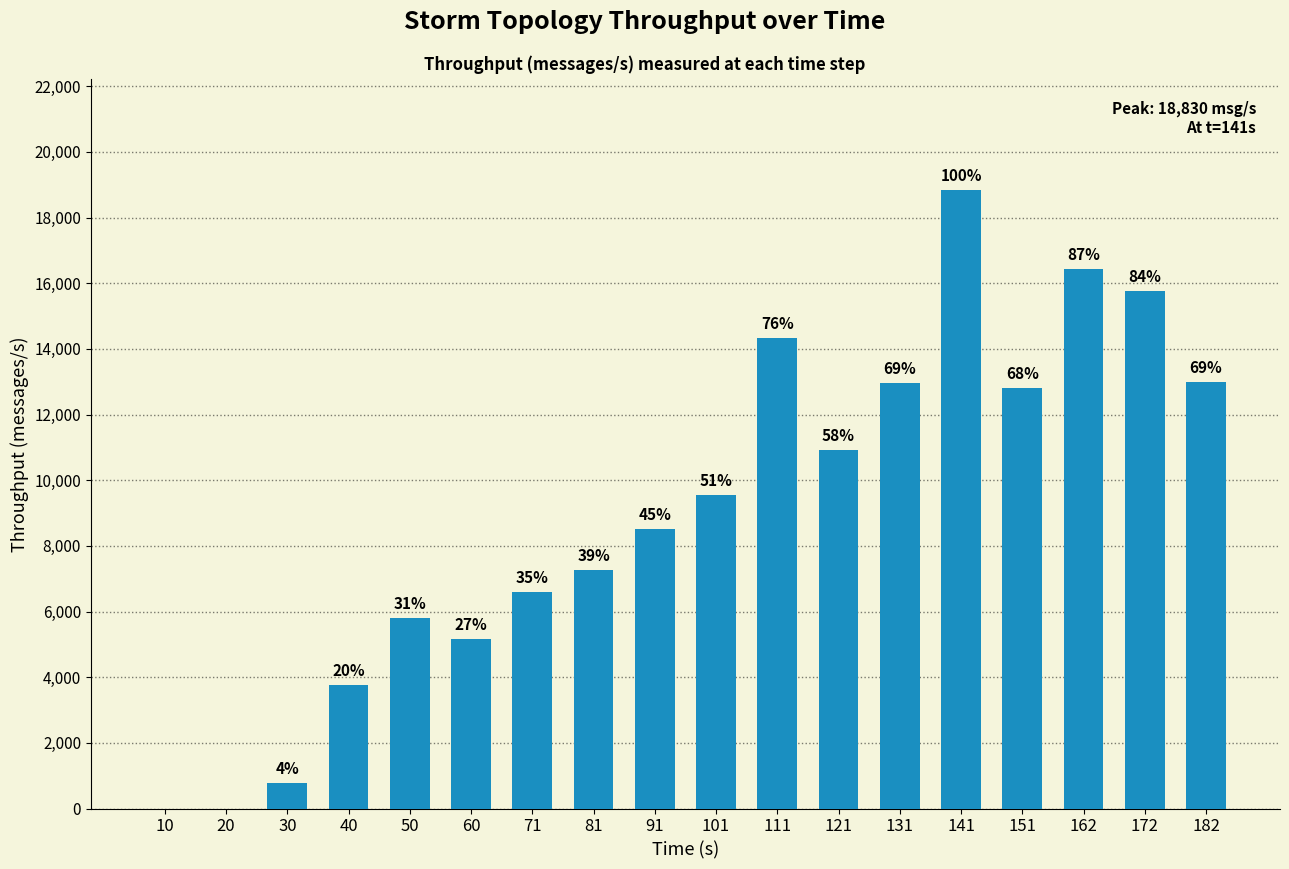

Are the bars horizontal?

No